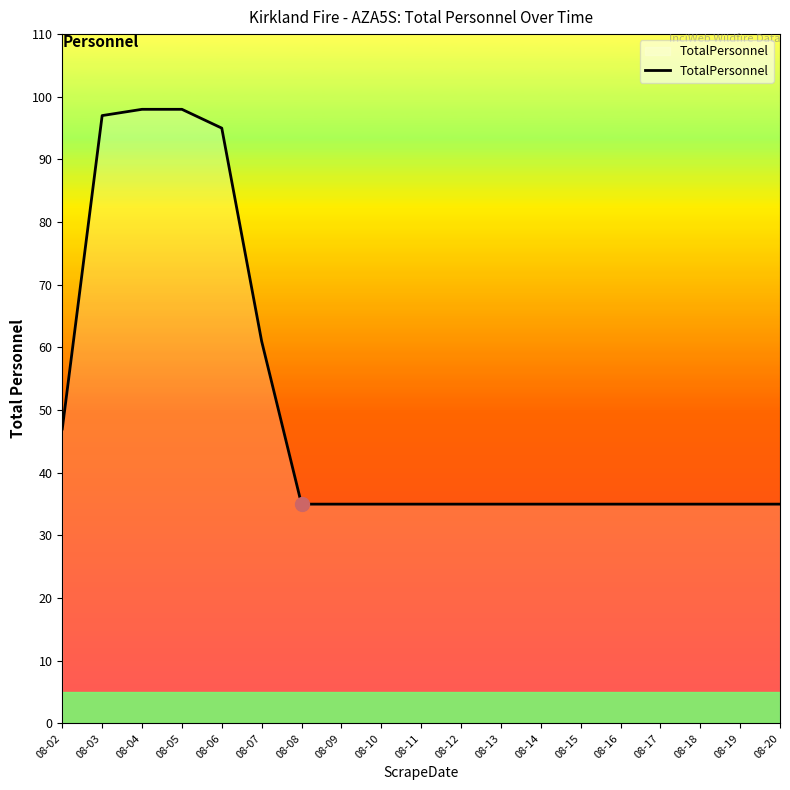

The chart shows a value of 52 at 08-13. True or false?

False